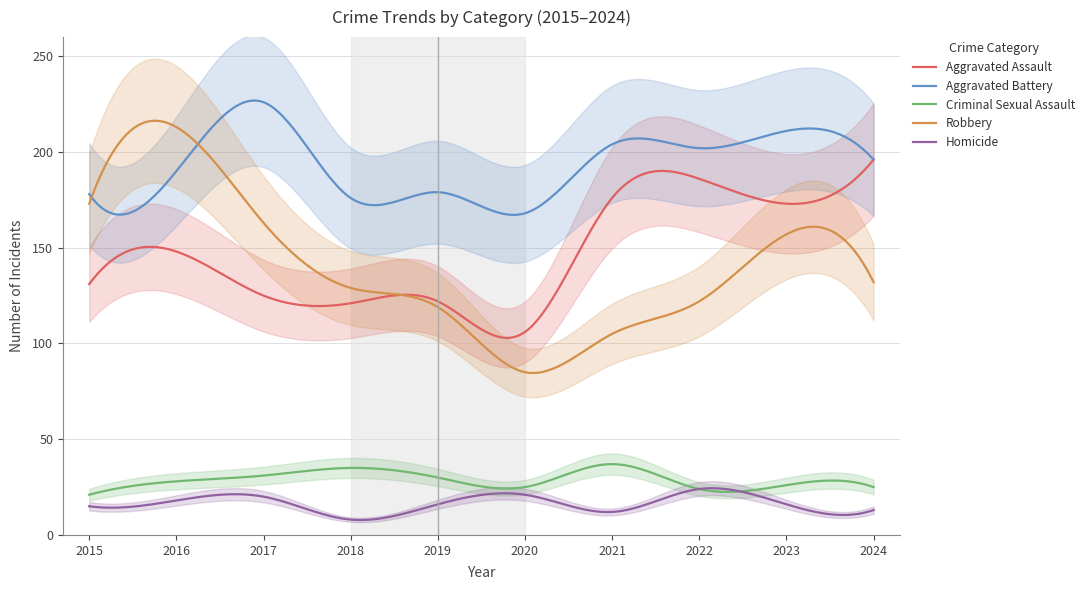

What is the total value across all series at 2022?

558